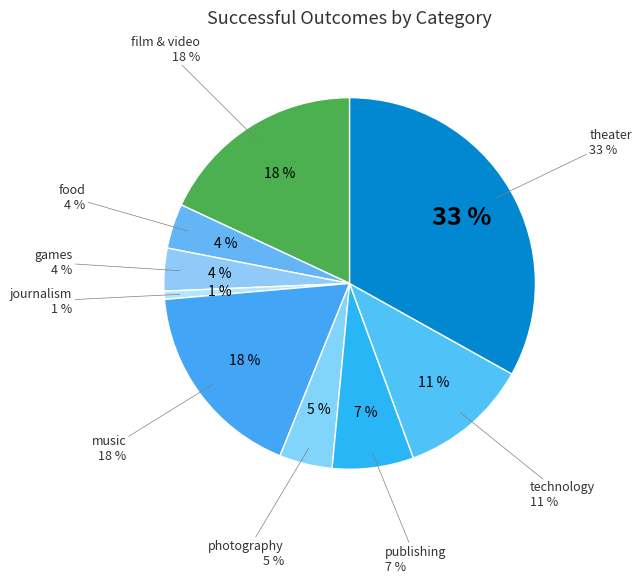

What portion of the pie excludes technology?

88.7%